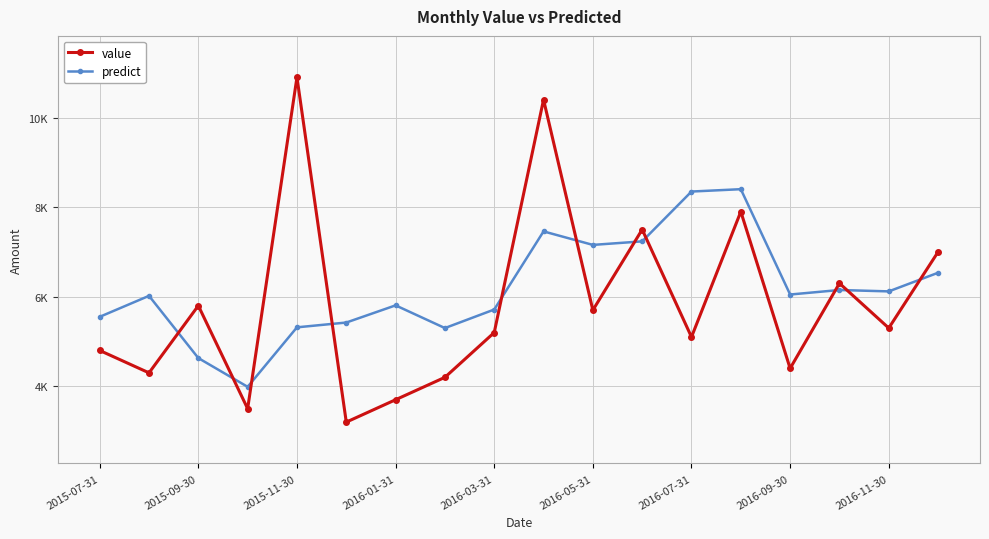

What are all the series names shown in the legend?

value, predict